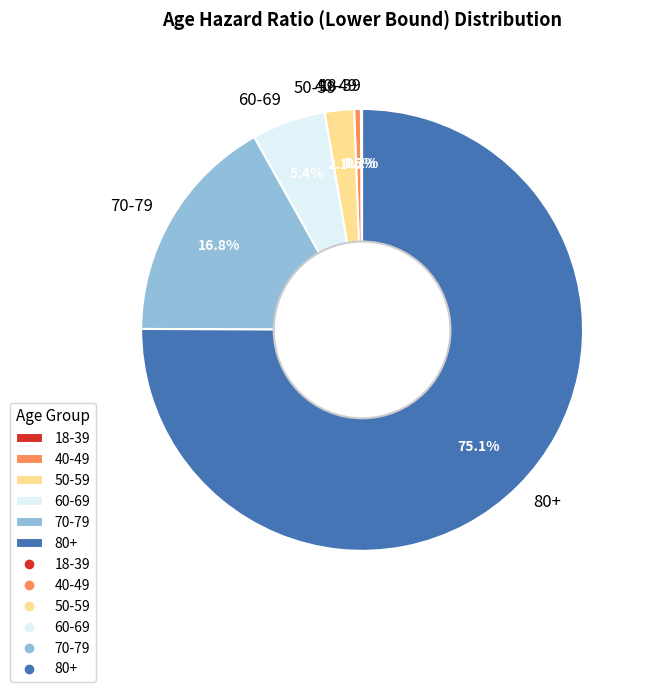

Which slice represents more than half of the pie?

80+